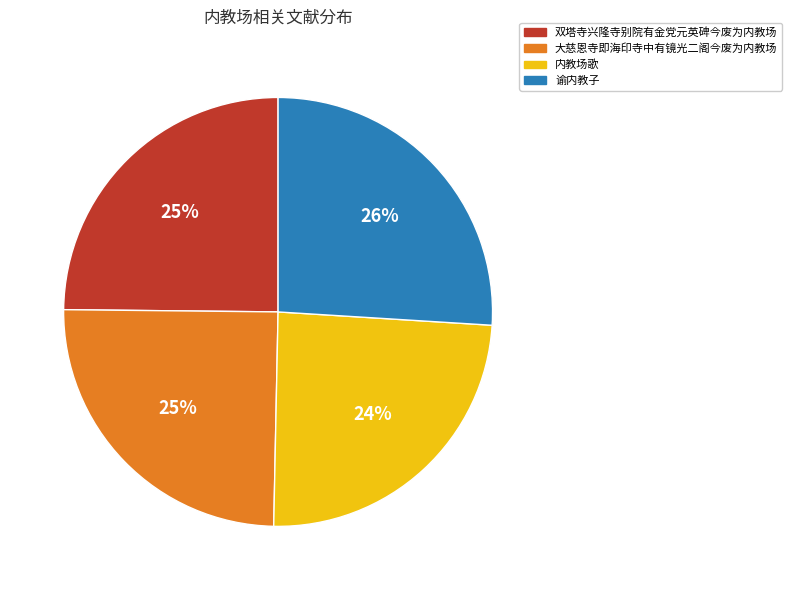

True or false: 谕内教子 accounts for 26% of the total.

True